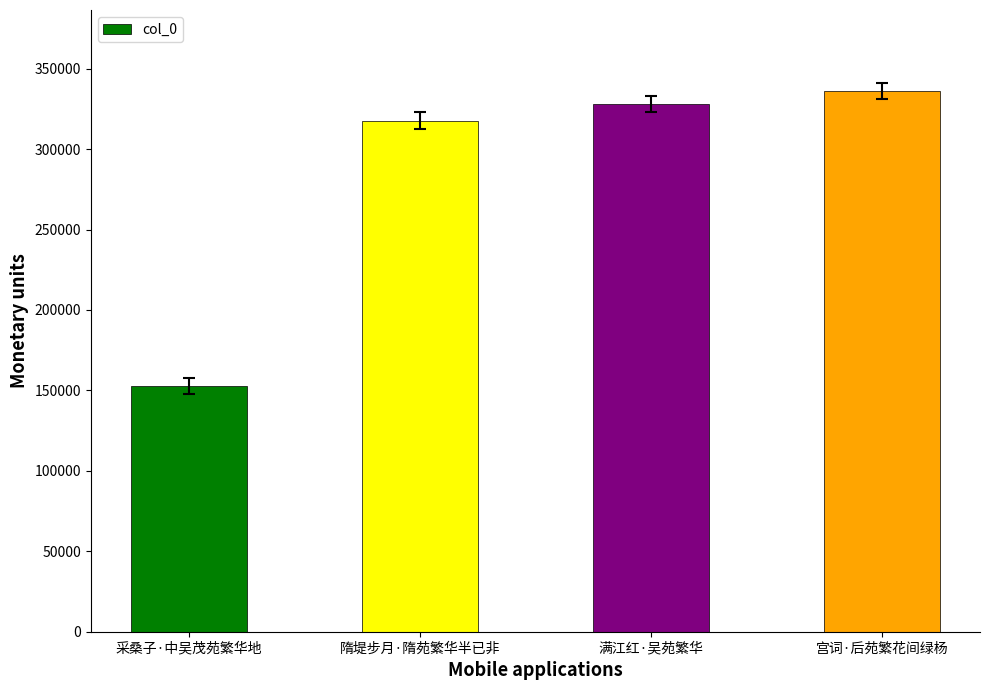

What is the value of the 1st bar from the left?

152732